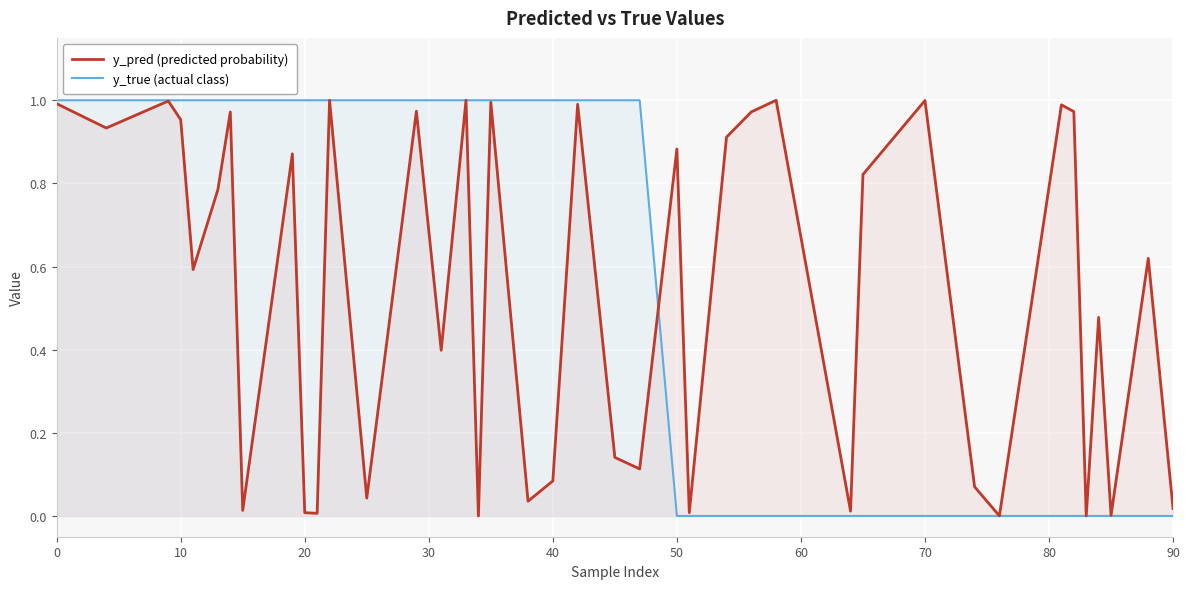

What are all the series names shown in the legend?

y_pred (predicted probability), y_true (actual class)